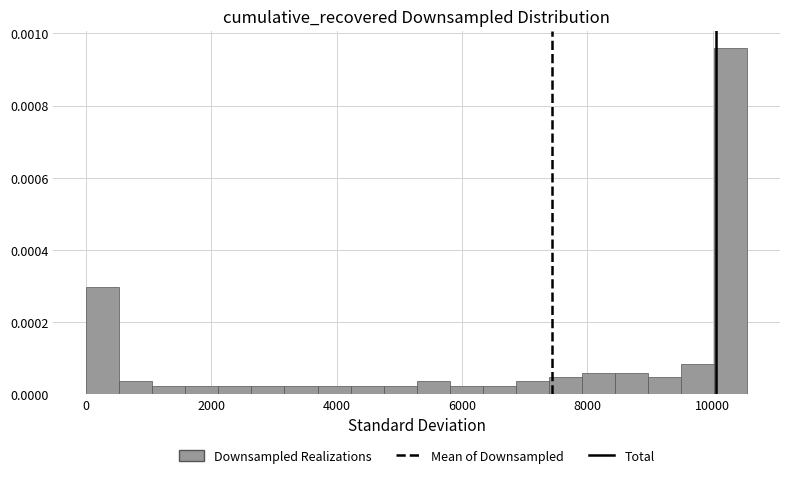

Around what value on the x-axis is the tallest bar? Give the approximate position of its centre, as read against the axis.

10200